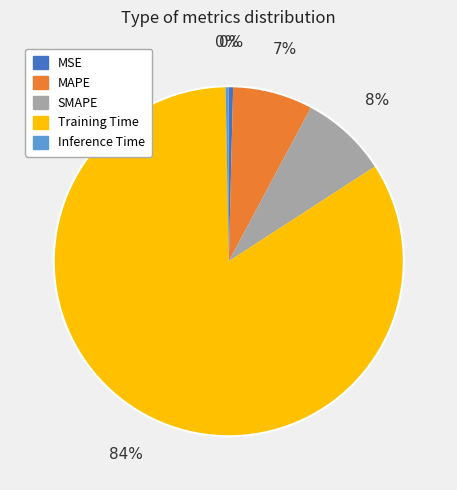

Which slice is the largest?

Training Time